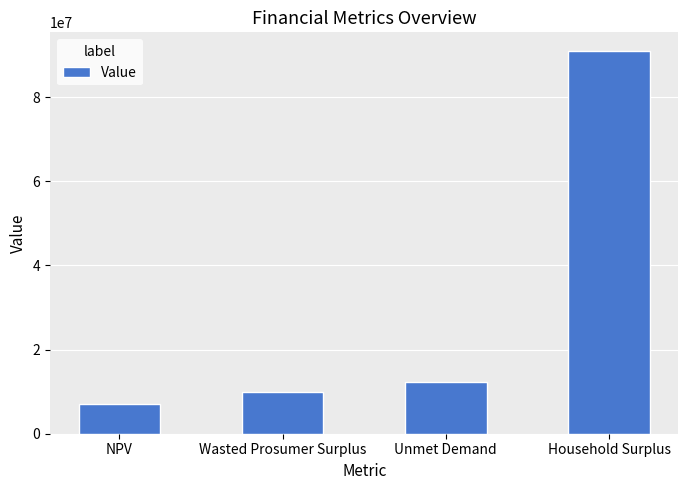

What is the ratio of the value at Household Surplus to the value at NPV?

13.0